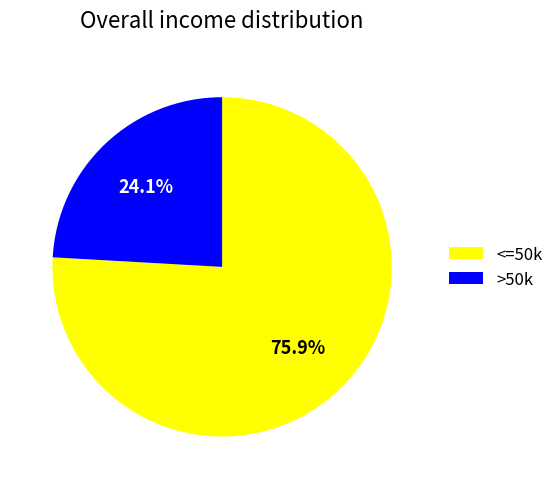

How much of the chart is everything except >50k?

75.9%